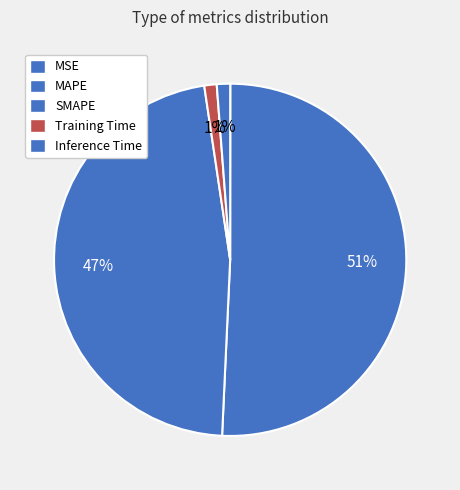

What is the total percentage of SMAPE and Inference Time?

48.1%